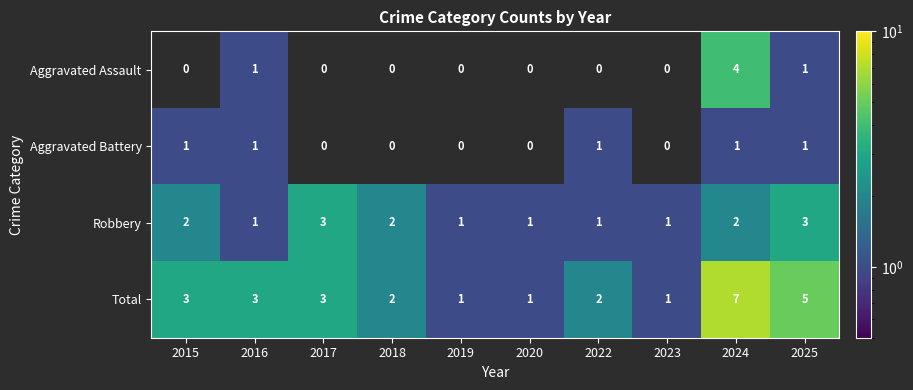

What is the greatest value displayed?

7.0